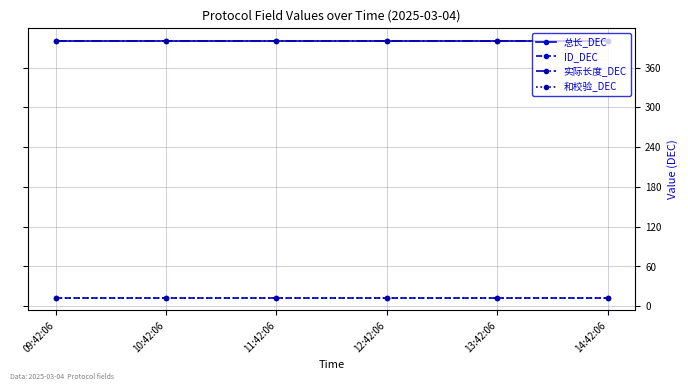

True or false: 和校验_DEC has a value of 3 at 12:42:06.

False